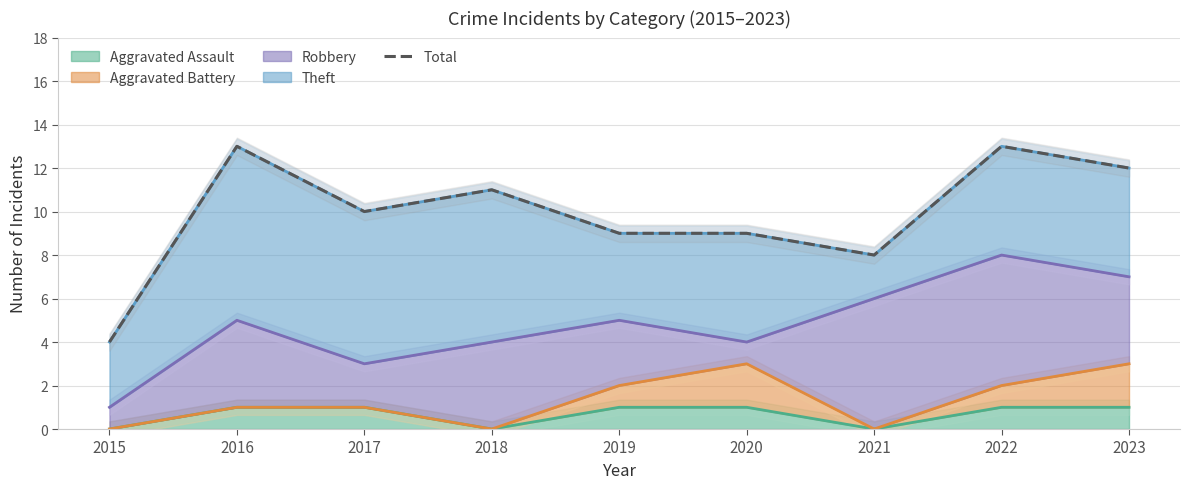

How many values are between 9 and 12?

5